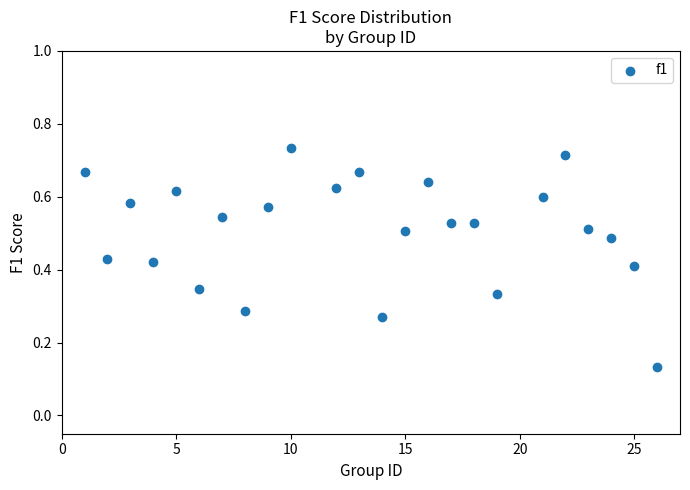

What is the range of X values (max minus min)?

25.0